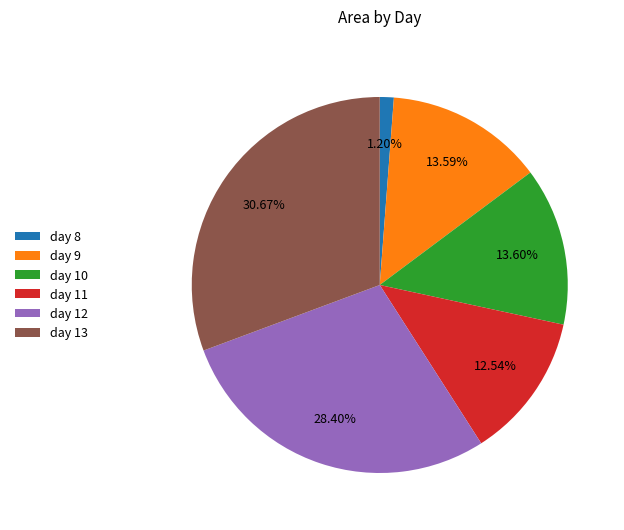

Which category has the smallest portion of the pie?

day 8